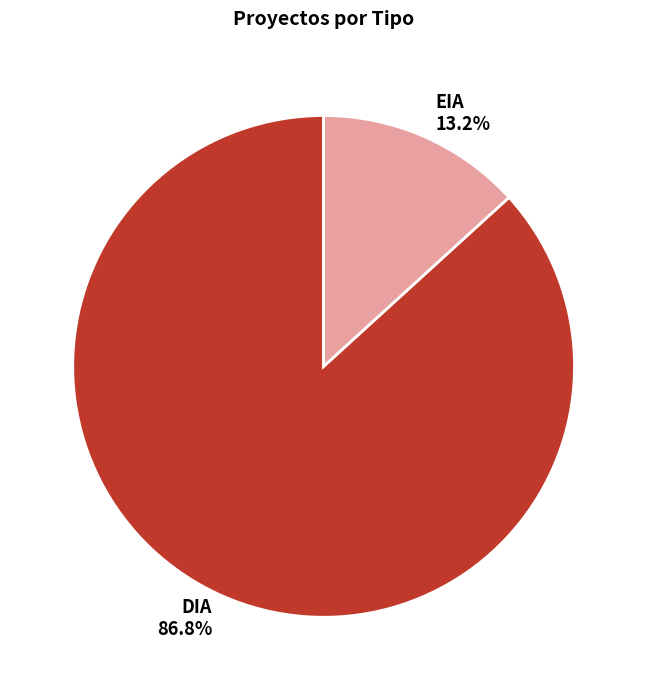

To the nearest percent, what is the difference between the EIA and DIA slice percentages?

74%